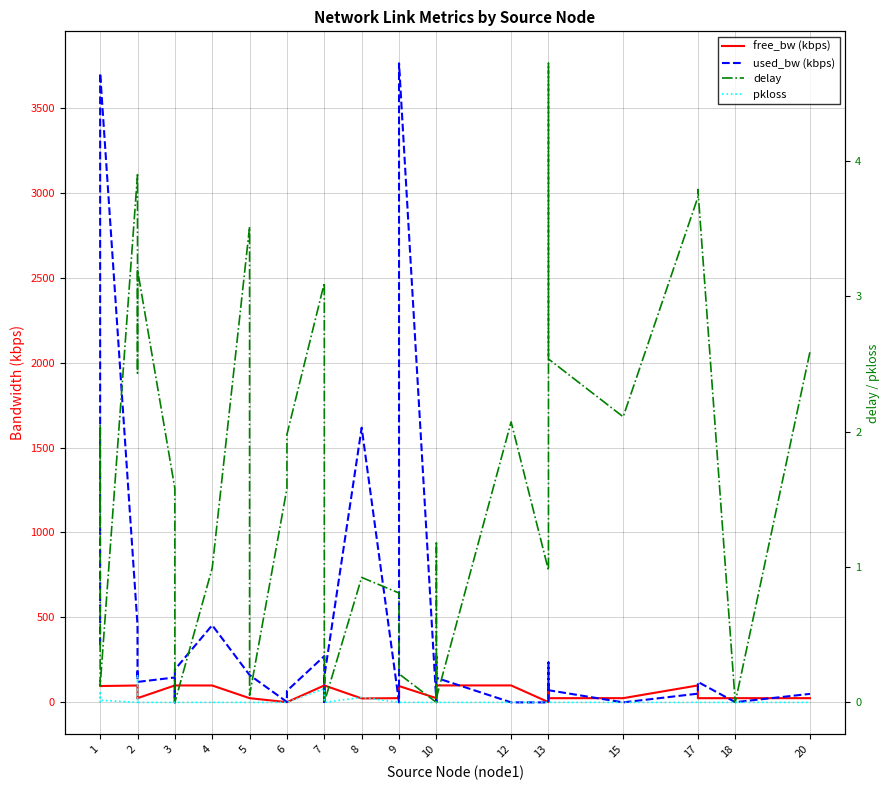

At how many categories does at least one series exceed 1446?

3